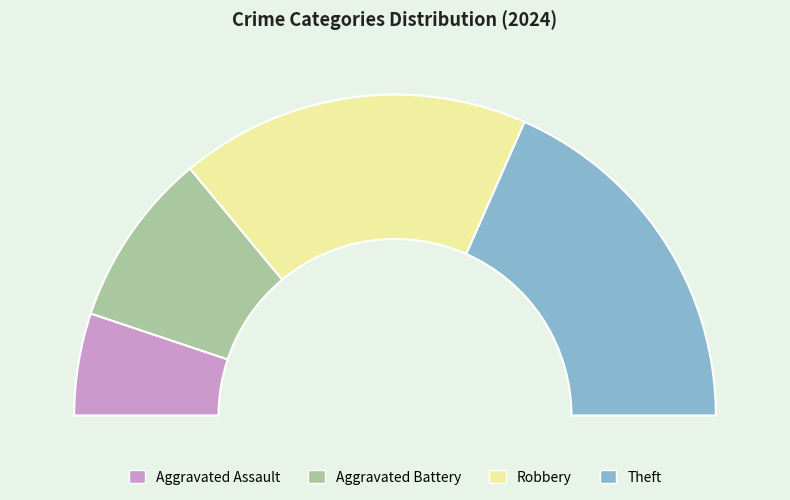

Rank the categories by value from highest to lowest.

Theft, Robbery, Aggravated Battery, Aggravated Assault